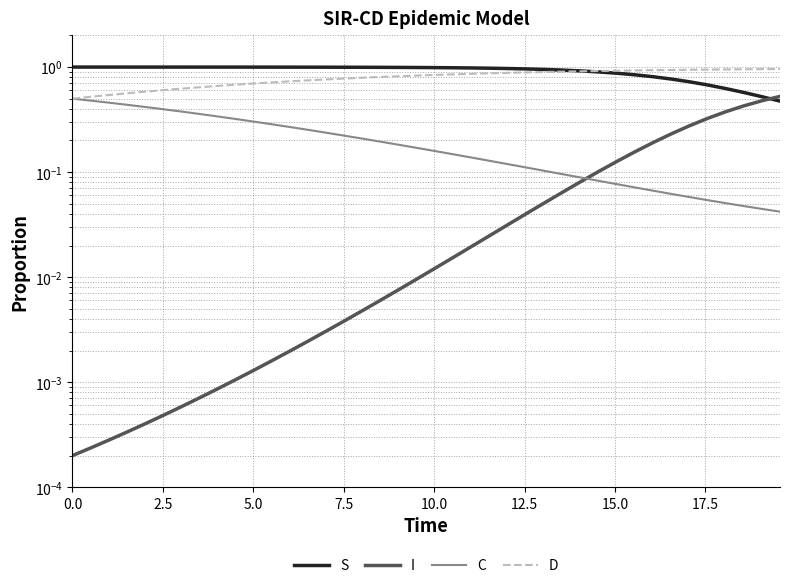

What is the value of the S point at the 2nd from the left?

1.0